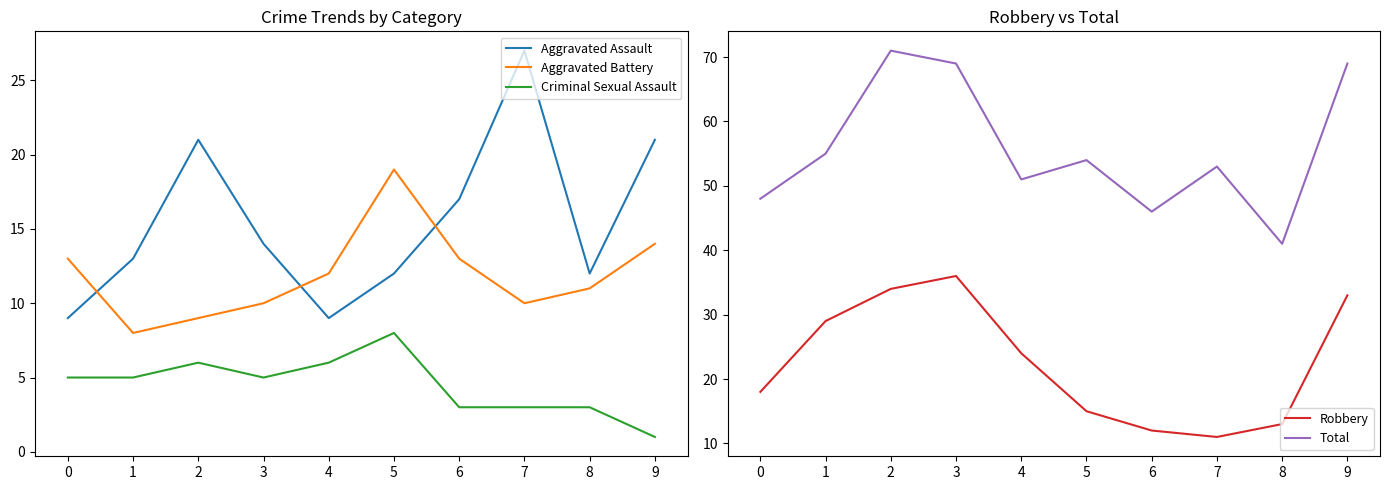

Between 6 and 4, which is larger?

6